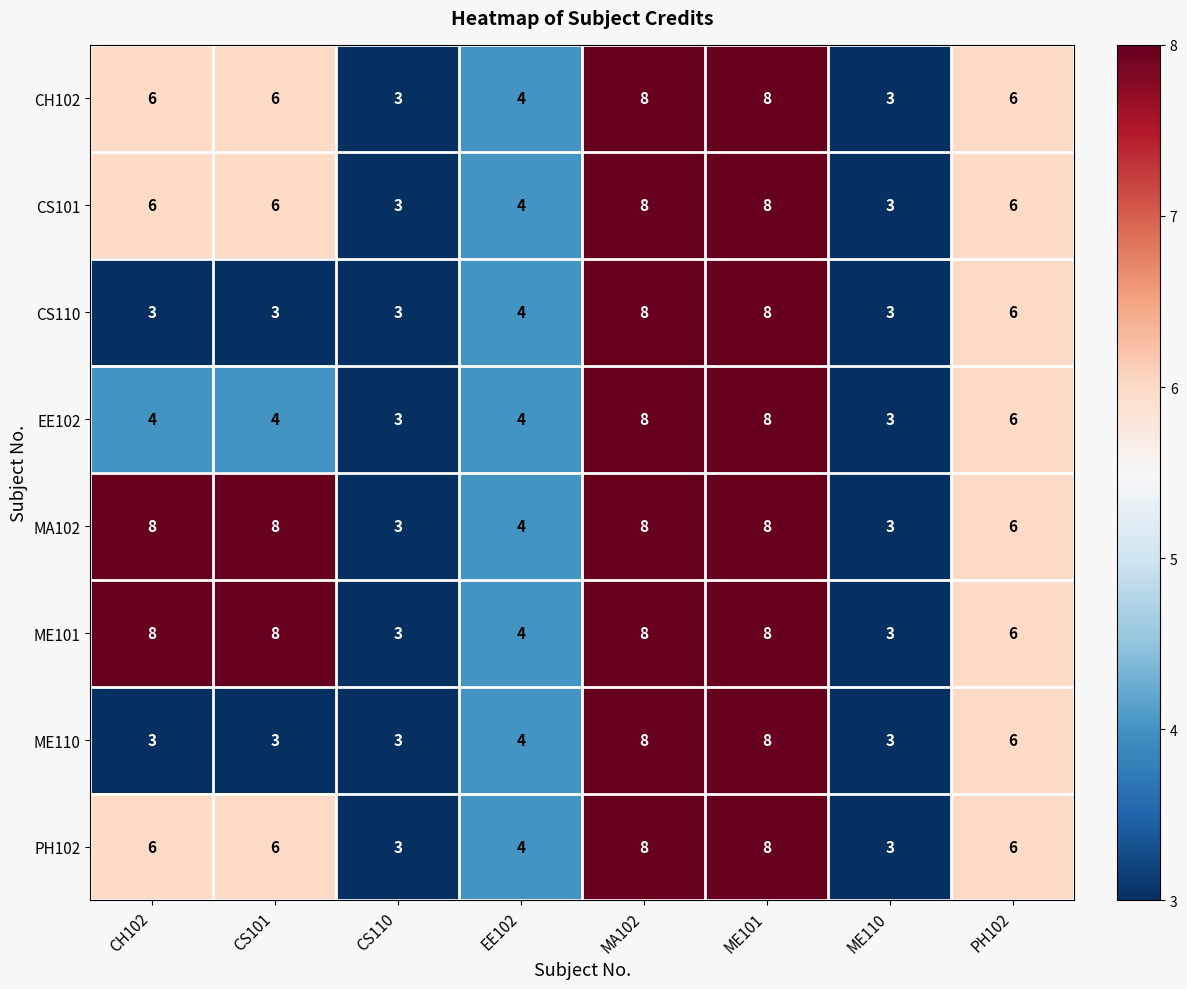

True or false: PH102 has a value of 4 at EE102.

True